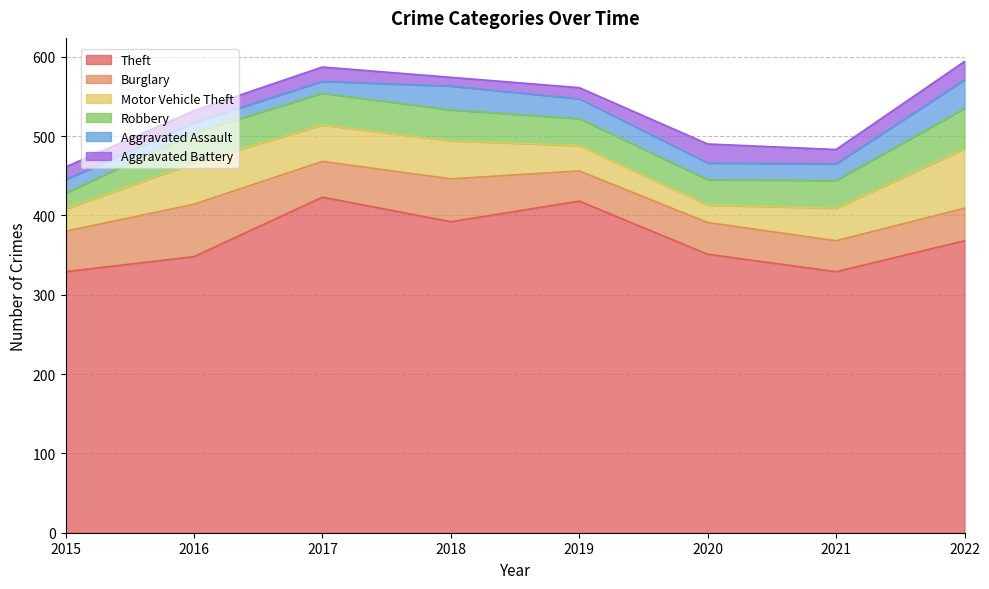

Where is the first local minimum for Theft?

2018